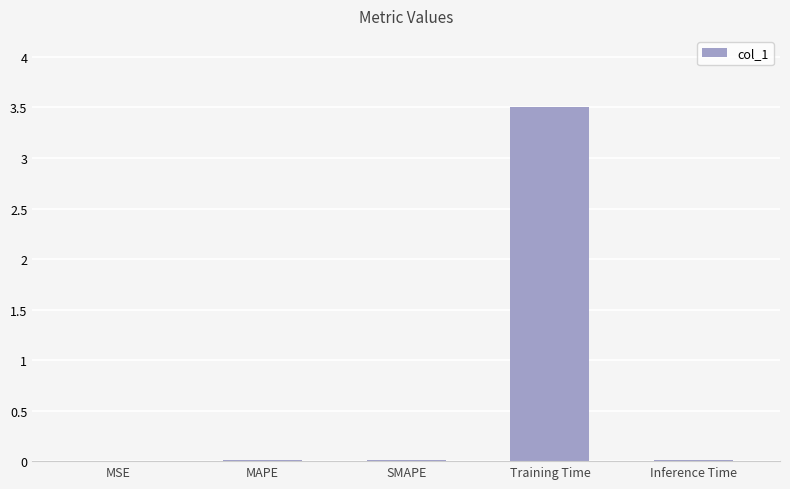

What is the average value?

0.7